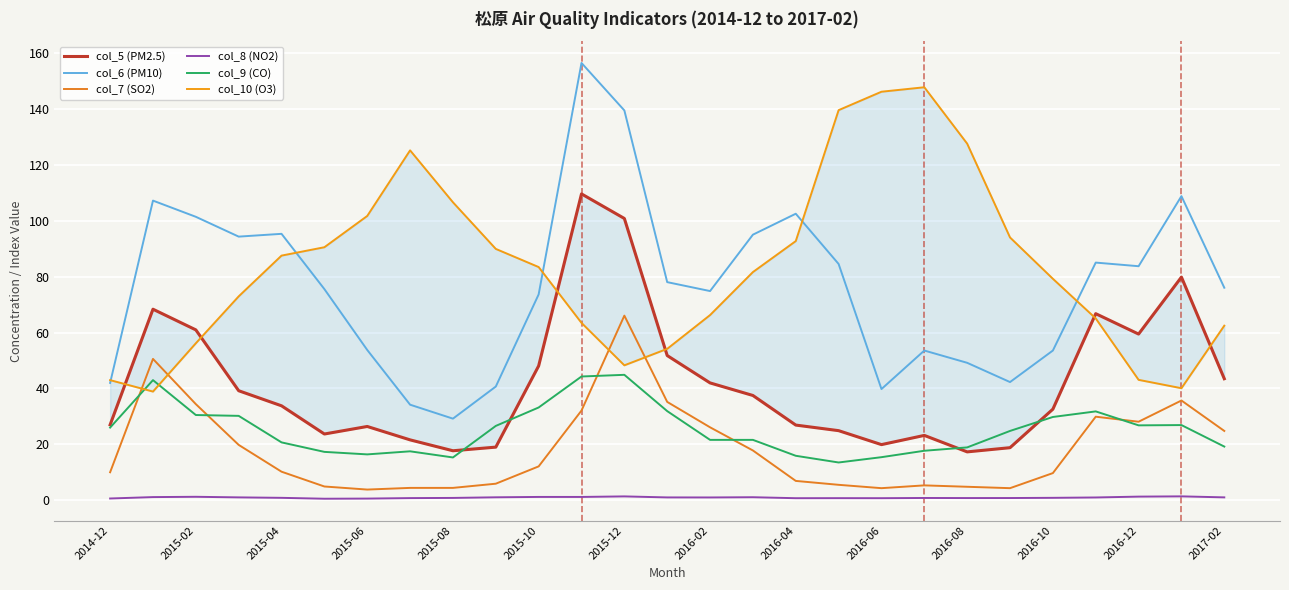

True or false: col_10 (O3) and col_9 (CO) cross at least once.

True